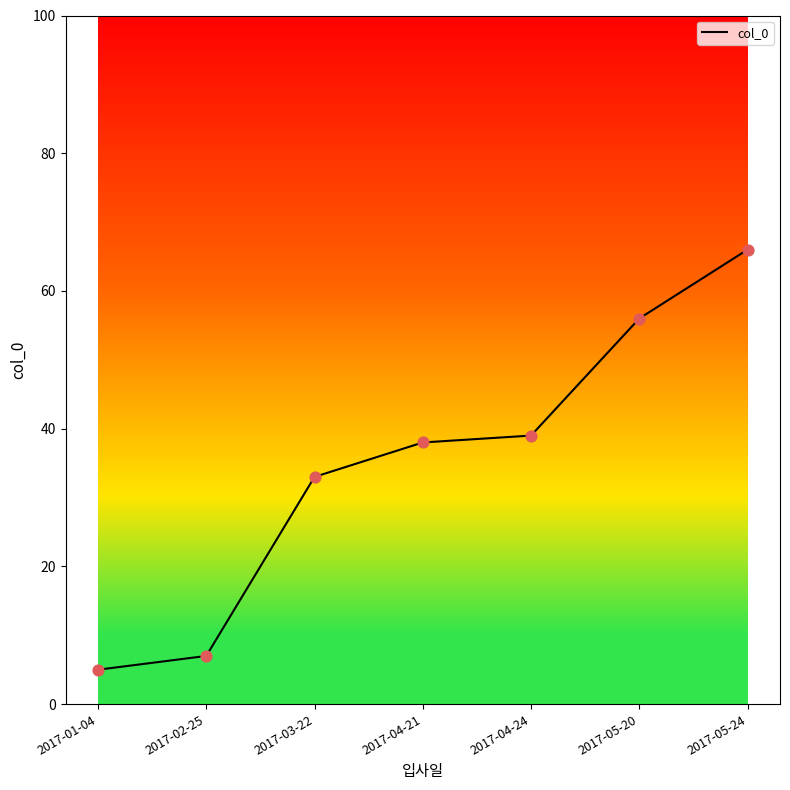

What is the ratio of the value at 2017-05-24 to the value at 2017-02-25?

9.4